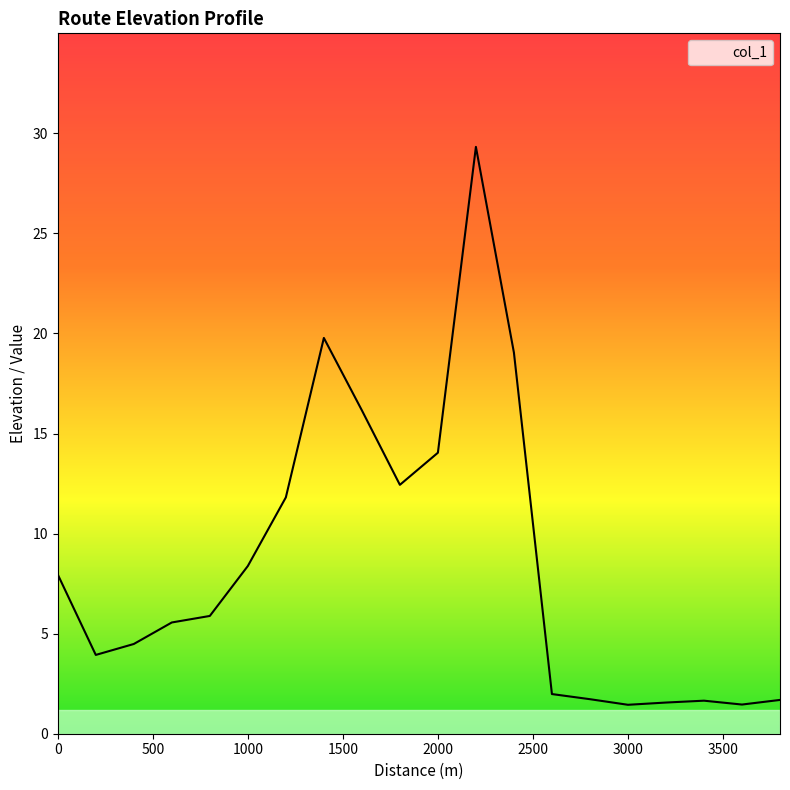

What is the greatest value displayed?

29.3